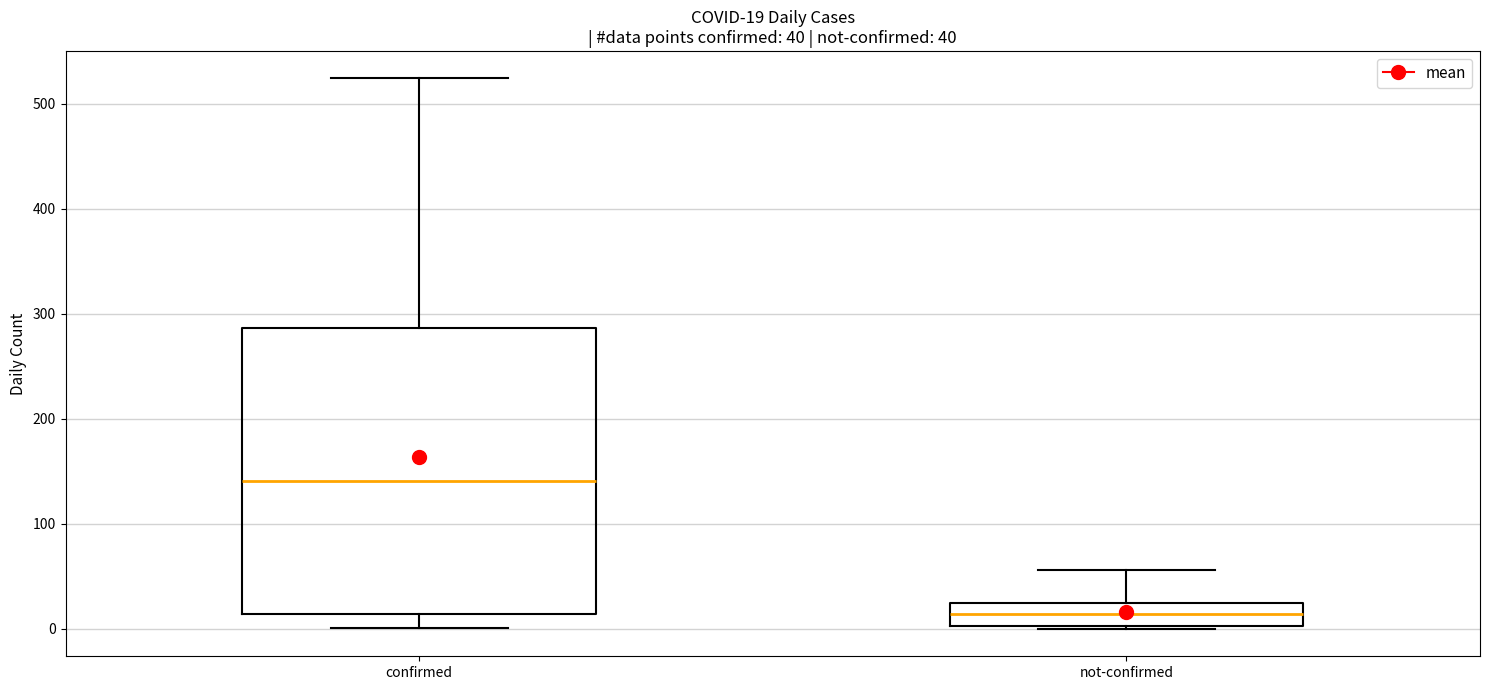

Which box has the lowest median line?

not-confirmed